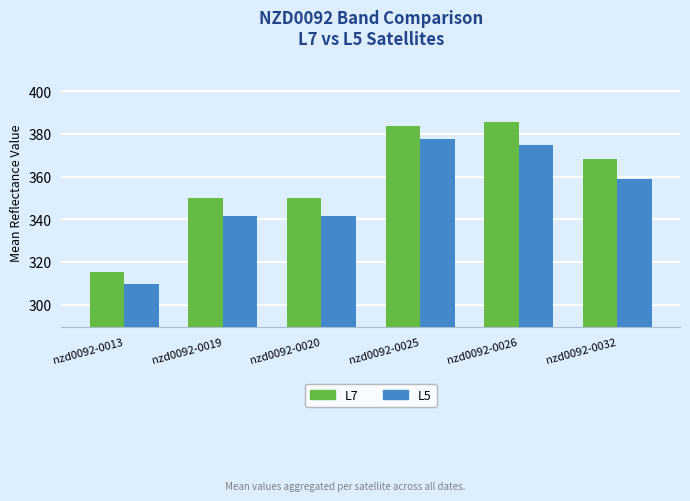

Is it true that L7 equals 134.5 at nzd0092-0020?

False